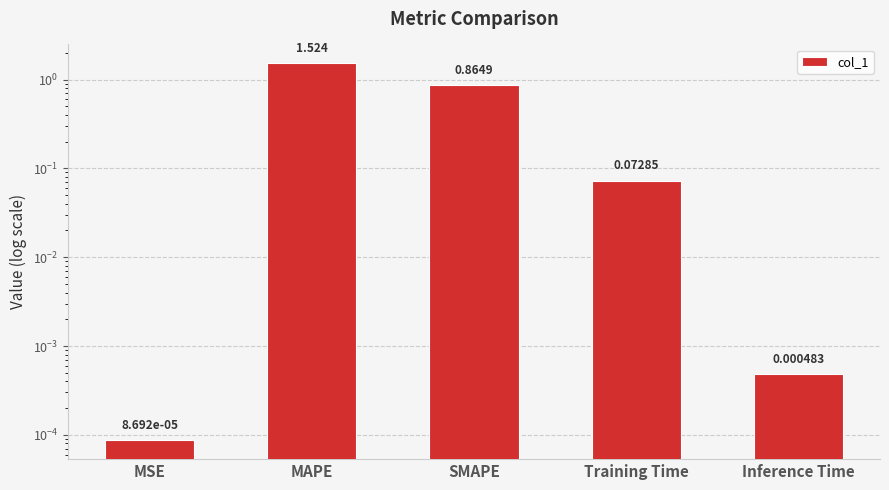

Are the bars grouped side by side (vs. stacked)?

No